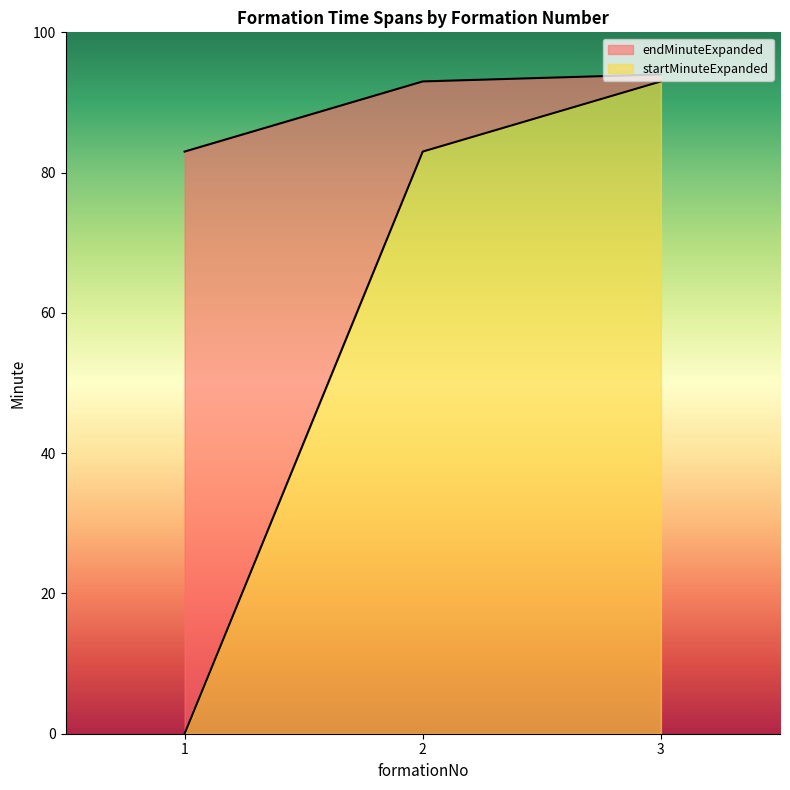

At which label is endMinuteExpanded closest to 88?

1